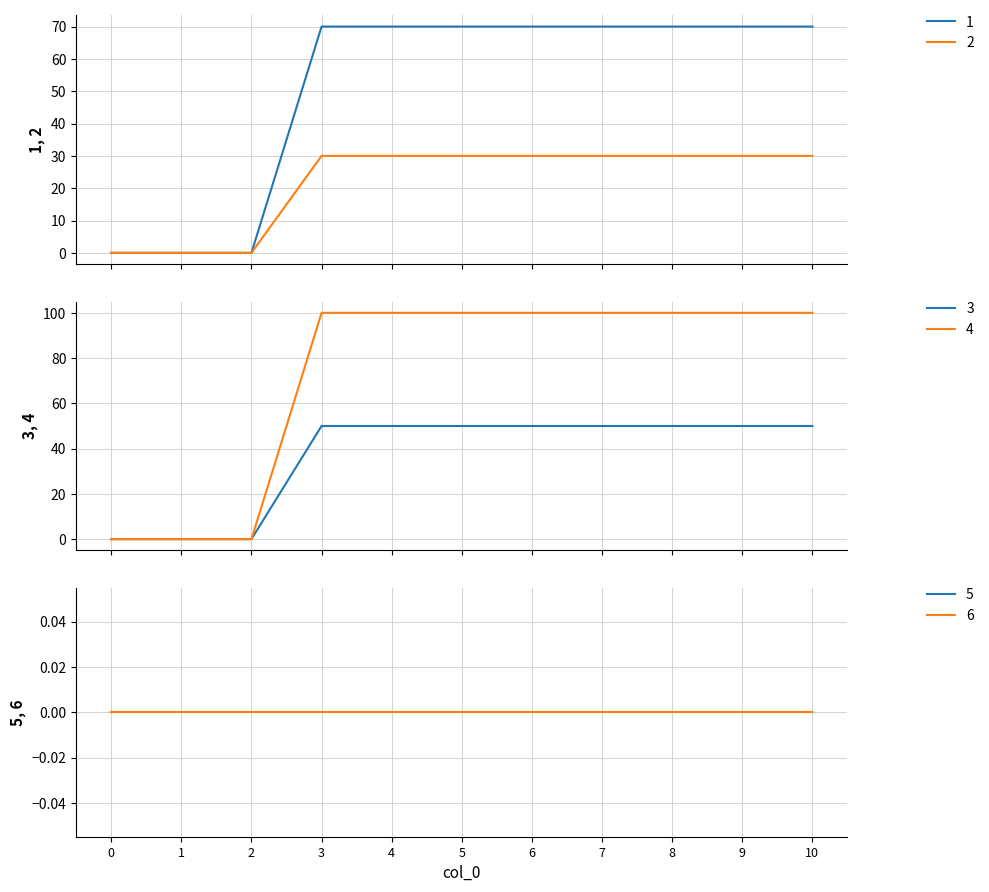

The 4 series shows 152 at 8. True or false?

False